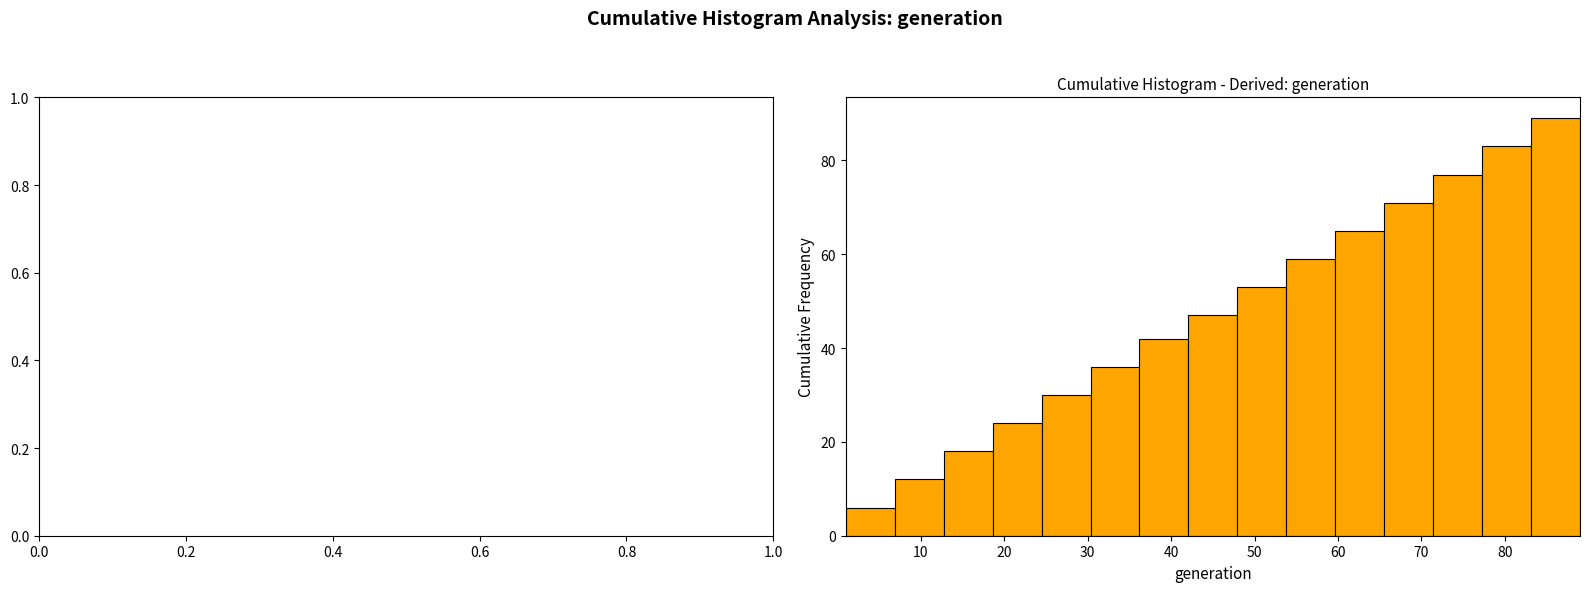

Reading left to right, transcribe this chart: for each bar, give the range it covers on the x-axis and its height. Neither the bar edges nor the heights are printed on the chart, so give them approximately, as read against the axes.

1 to 7: 6
7 to 13: 12
13 to 19: 18
19 to 24: 24
24 to 30: 30
30 to 36: 36
36 to 42: 42
42 to 48: 48
48 to 54: 54
54 to 60: 60
60 to 66: 66
66 to 71: 72
71 to 77: 78
77 to 83: 84
83 to 89: 90